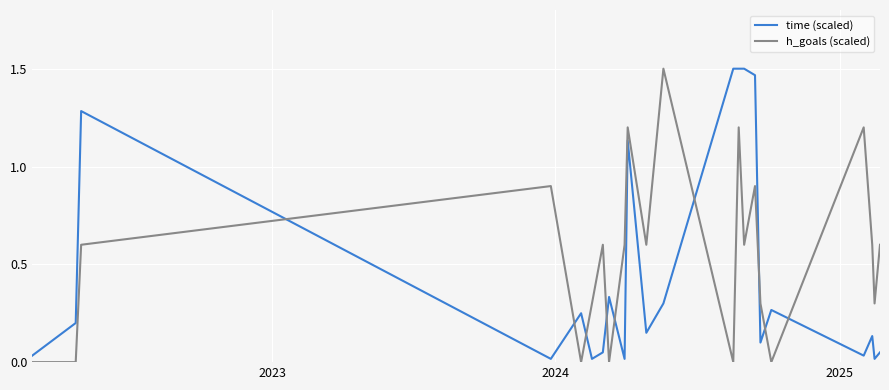

Which series has the largest total across all categories?

h_goals (scaled)